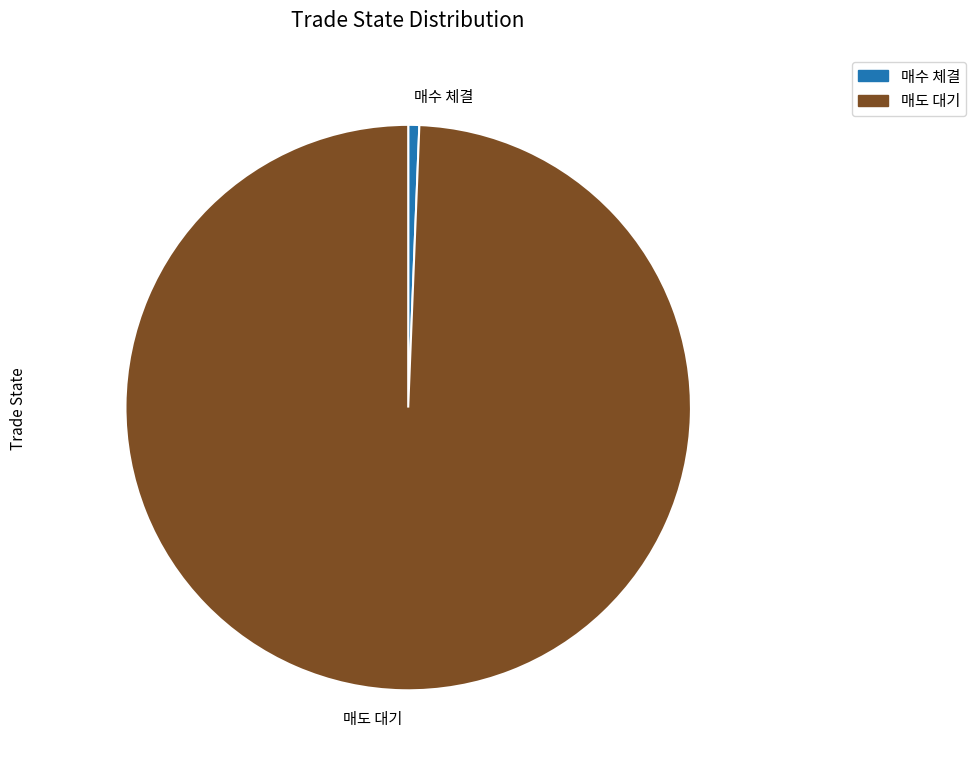

Rank the categories by value from lowest to highest.

매수 체결, 매도 대기